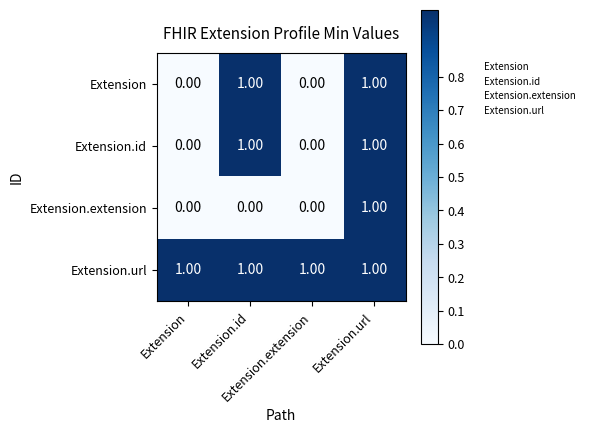

At how many categories does at least one series exceed 0?

4